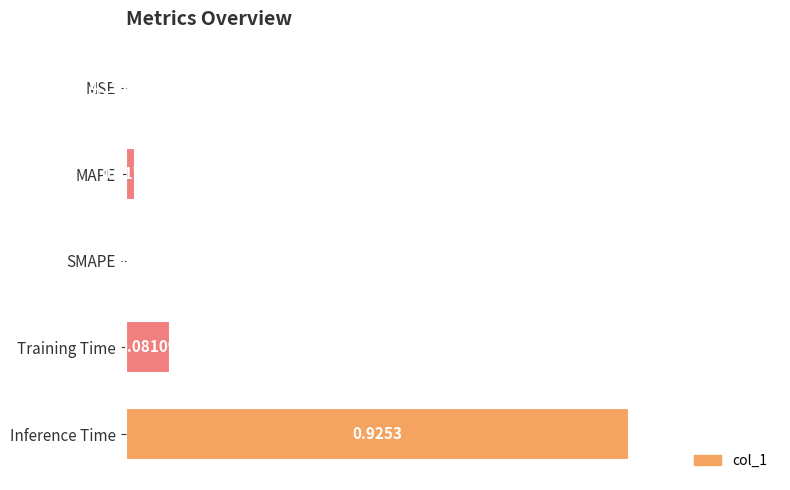

Count the number of values greater than 0.

4